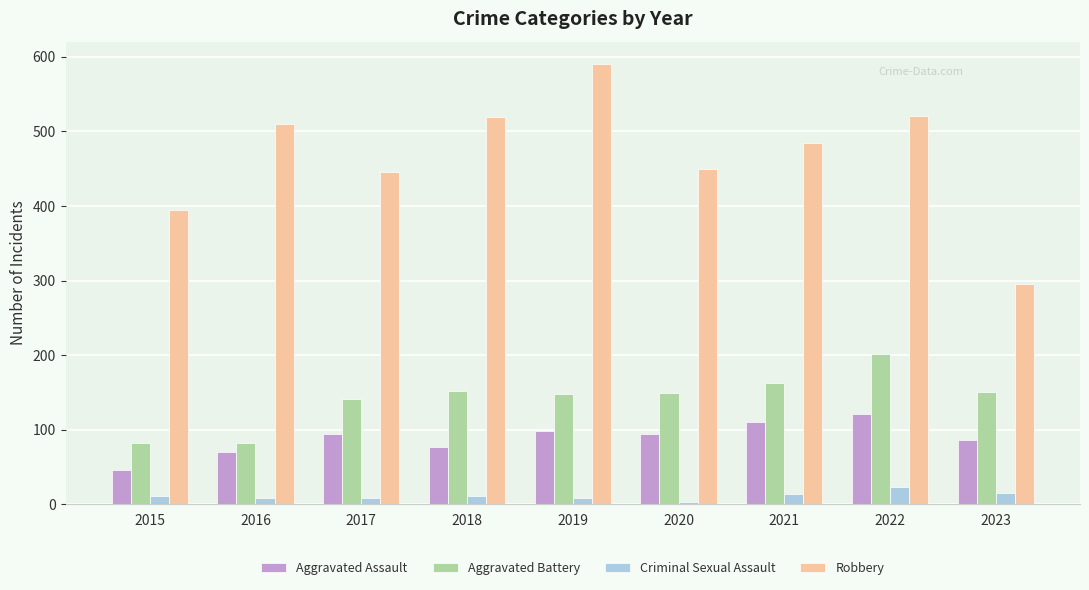

What are all the series names shown in the legend?

Aggravated Assault, Aggravated Battery, Criminal Sexual Assault, Robbery